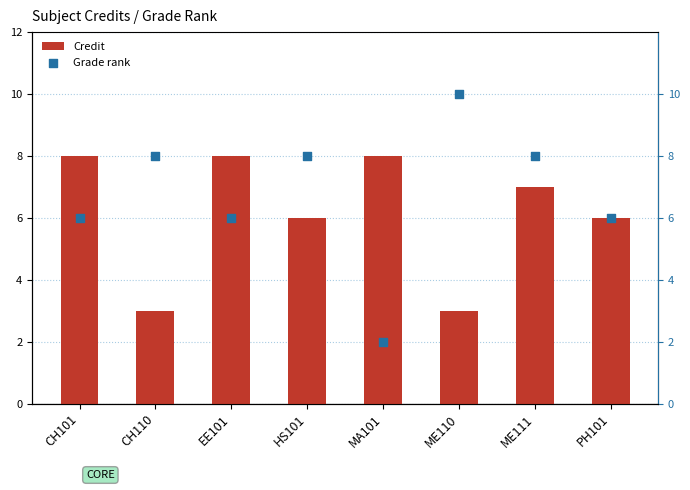

At how many categories does at least one series exceed 6?

7